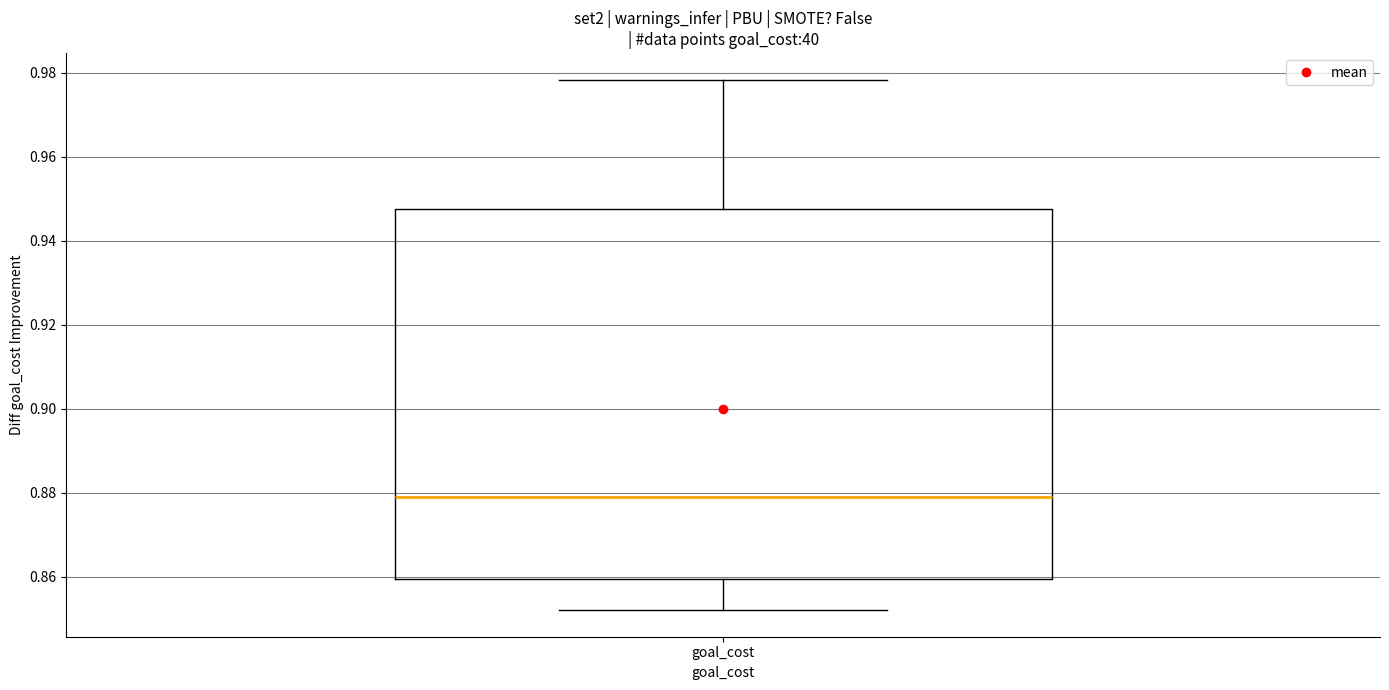

Read this box plot against the y-axis: the position of the median line, the range covered by the box, and the ends of both whiskers. The values are not printed on the chart, so give them approximately, as read against the axis.

median 0.880, box 0.860 to 0.948, whiskers 0.852 to 0.978